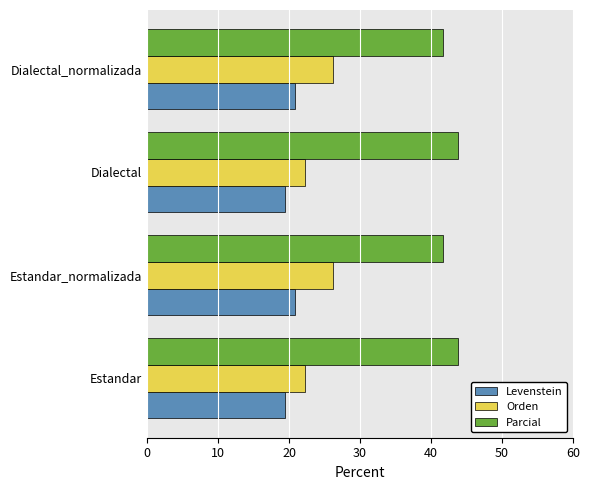

Rank the series by their average value, from lowest to highest.

Levenstein, Orden, Parcial